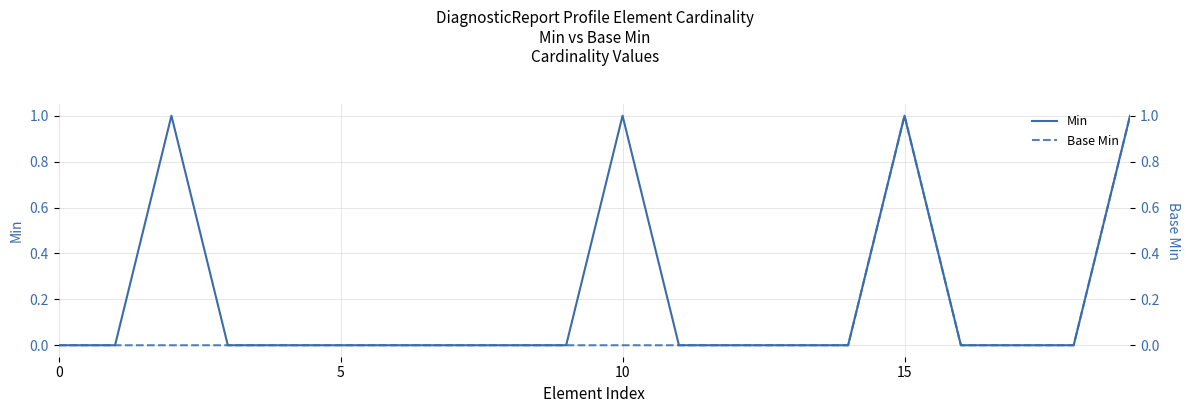

The value of Min at 5 is 1. True or false?

False